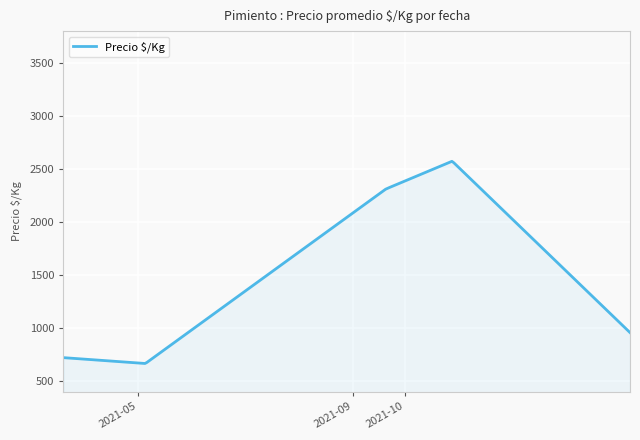

What is the difference between the maximum and minimum values?

1905.4